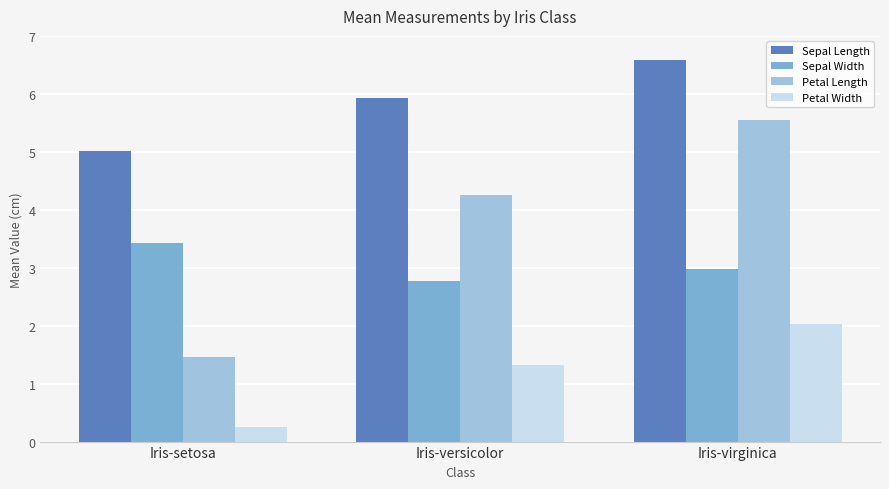

Which category has the highest value in the Petal Width series?

Iris-virginica